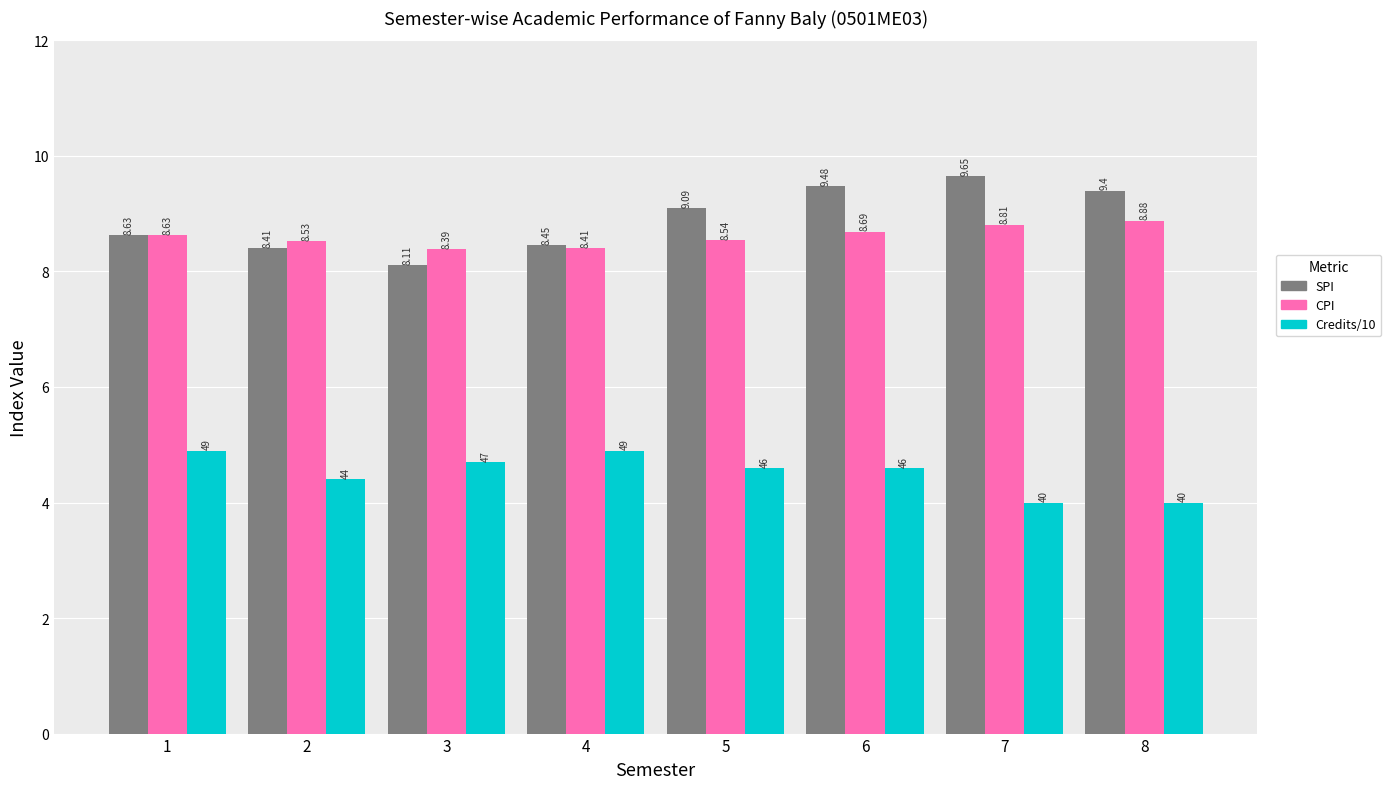

Which series has the largest total across all categories?

SPI